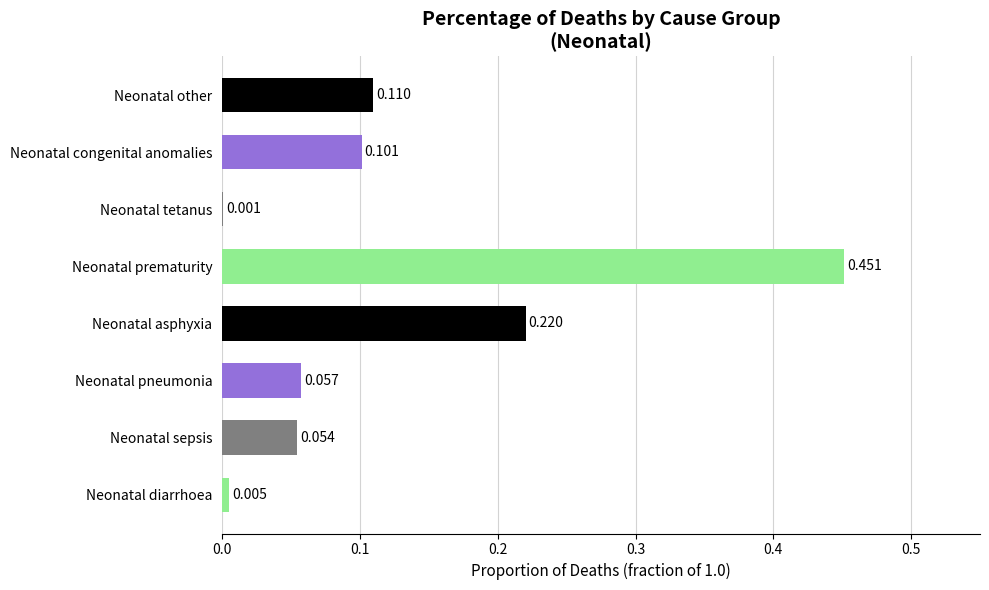

Are the bars horizontal?

Yes